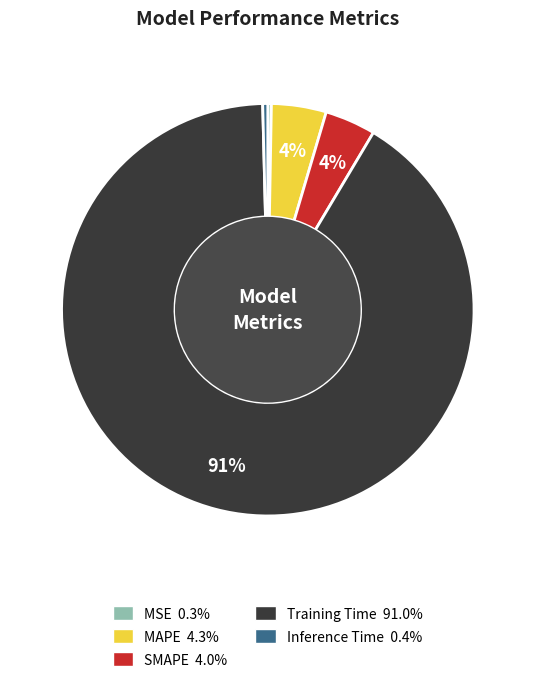

Is Training Time the majority of the pie?

Yes